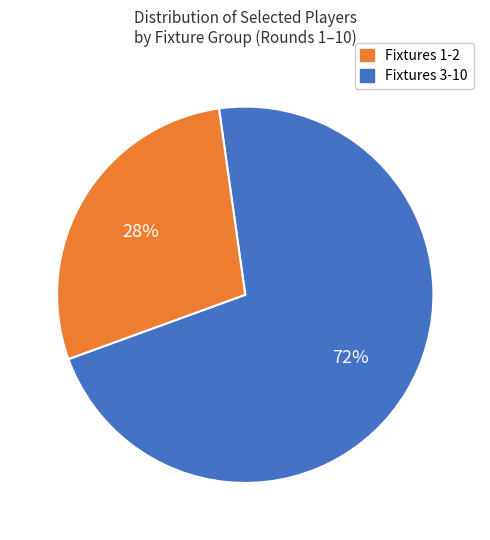

Is there any slice that represents more than half of the pie?

Yes